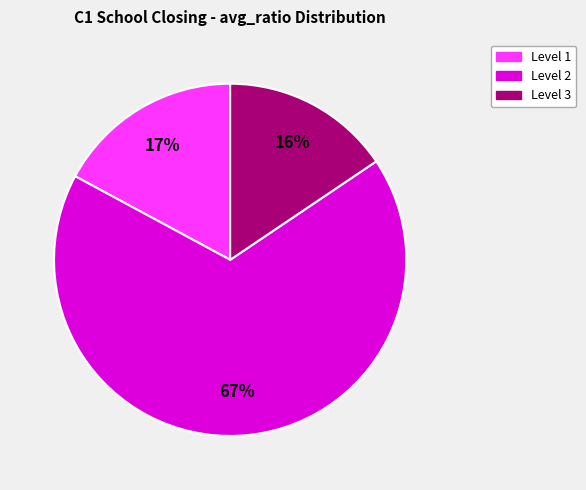

Does any single category account for the majority?

Yes